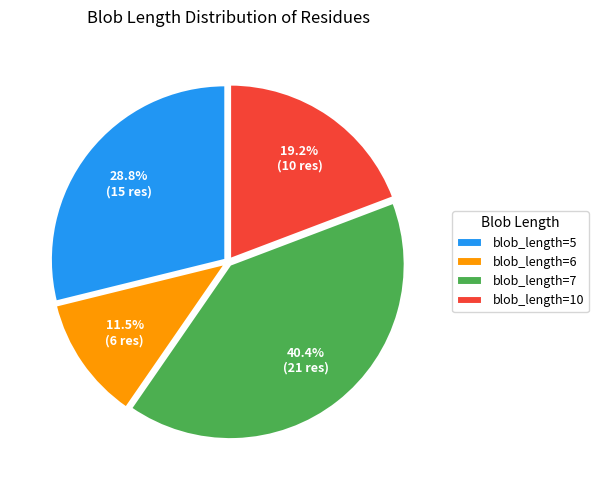

How many slices are in this pie chart?

4